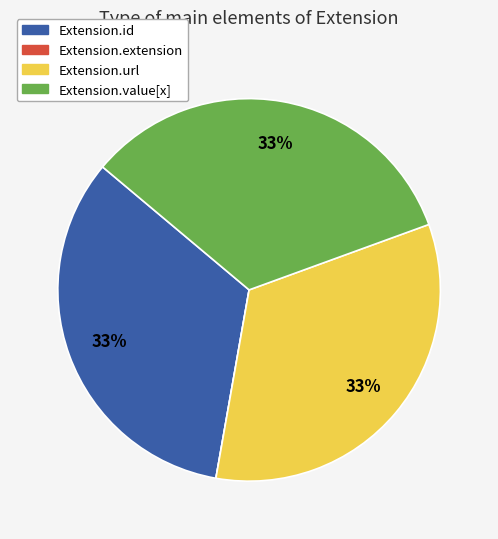

To the nearest percent, what is the combined percentage of Extension.id and Extension.url?

67%